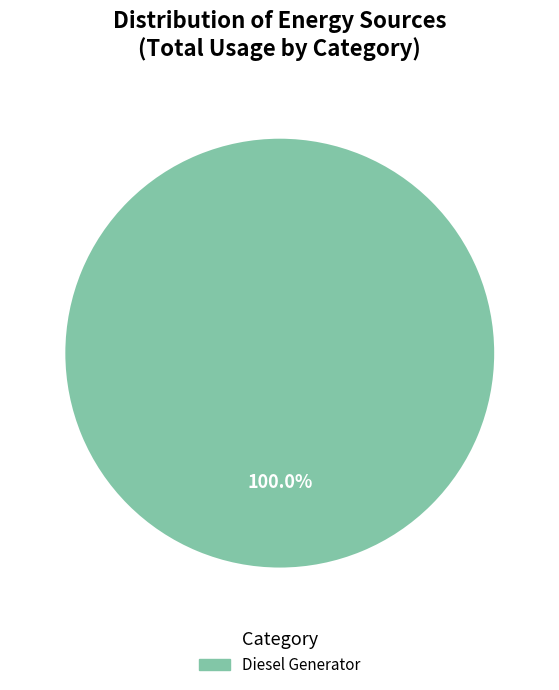

Does any single category account for the majority?

Yes